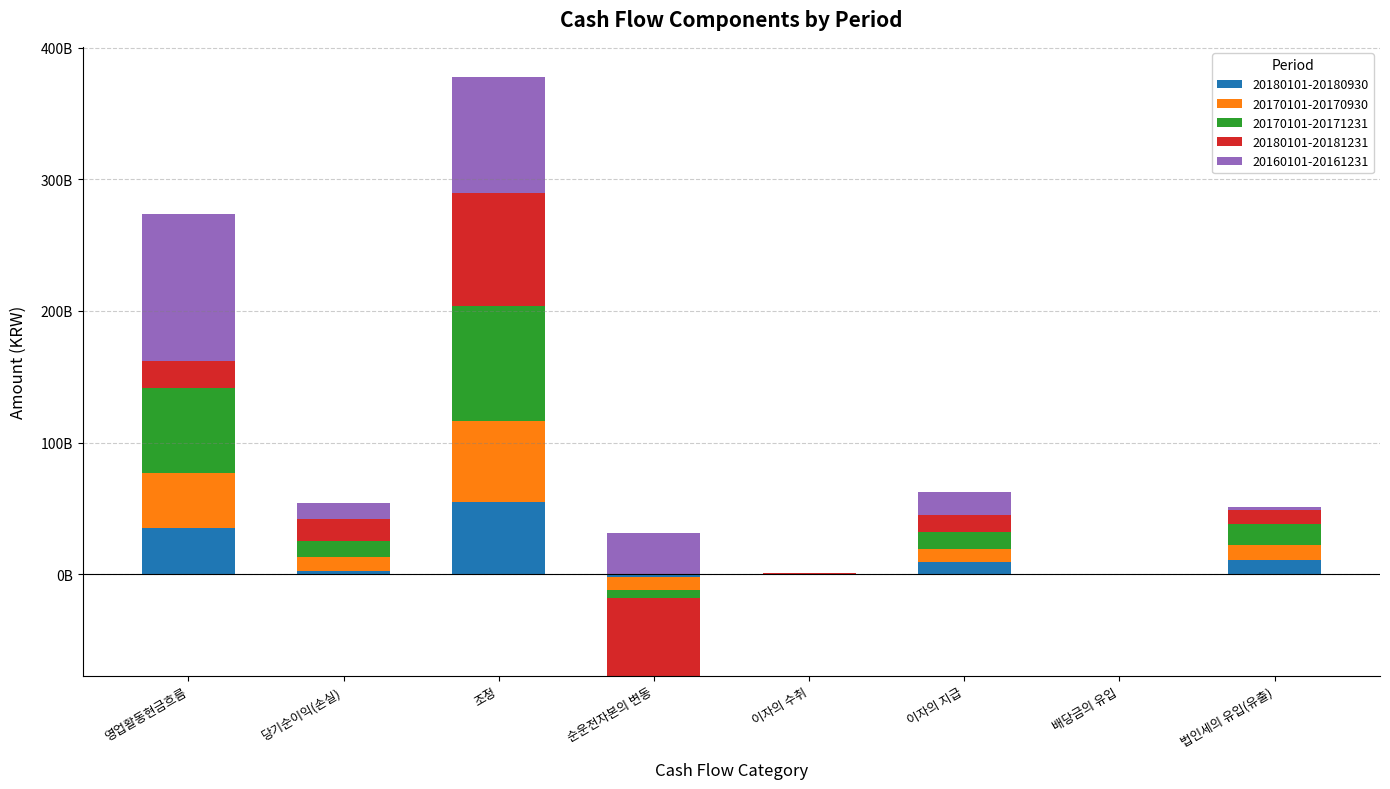

Is it true that 20180101-20180930 equals 35066152666 at 영업활동현금흐름?

True